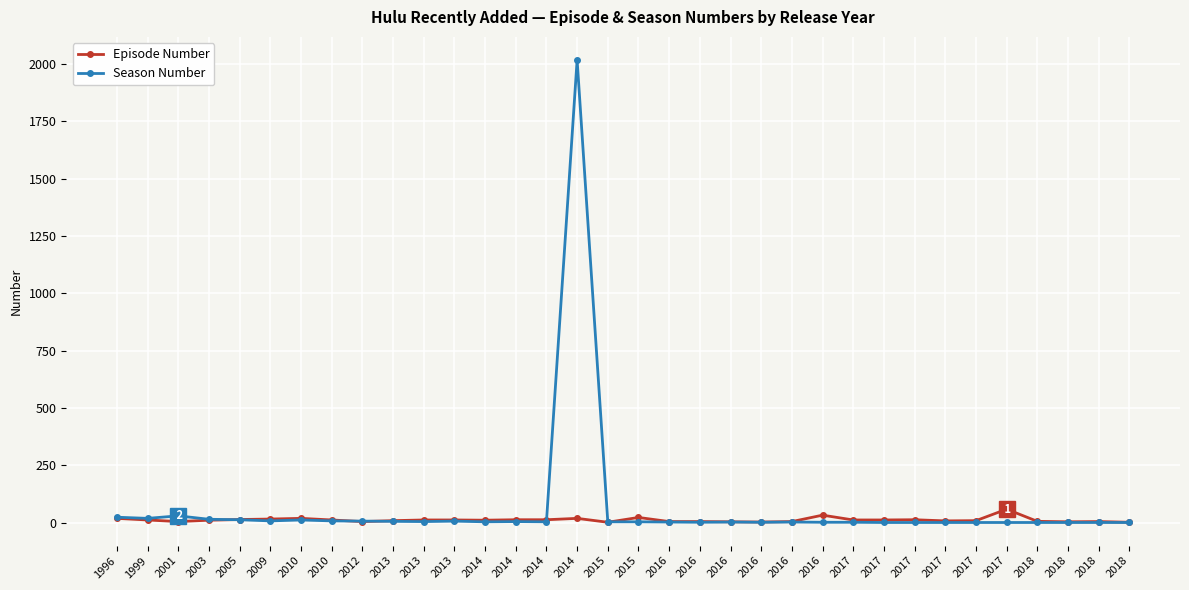

Where is Season Number nearest to the value 1009?

2001